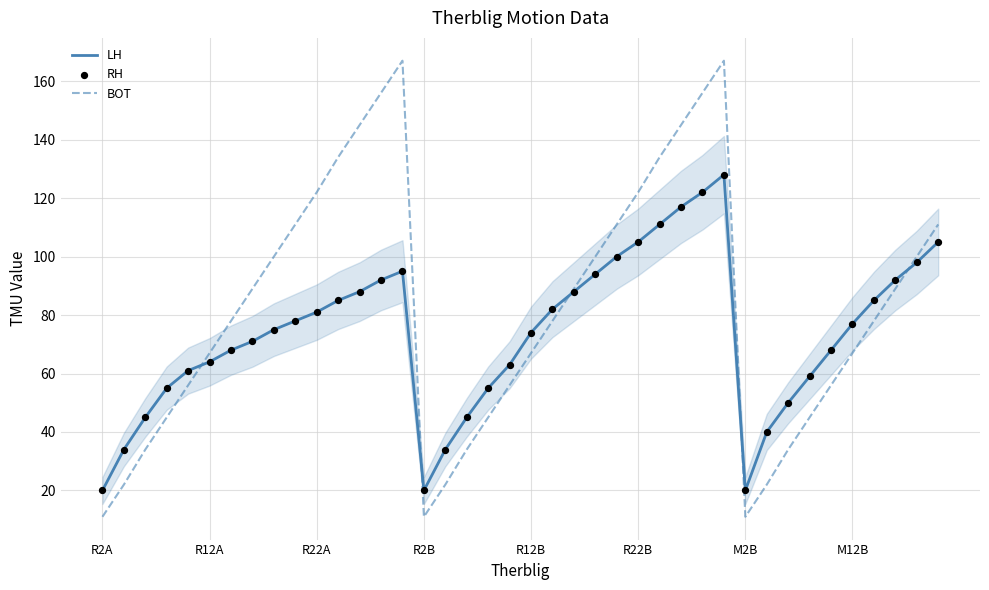

Which series has the largest total across all categories?

BOT